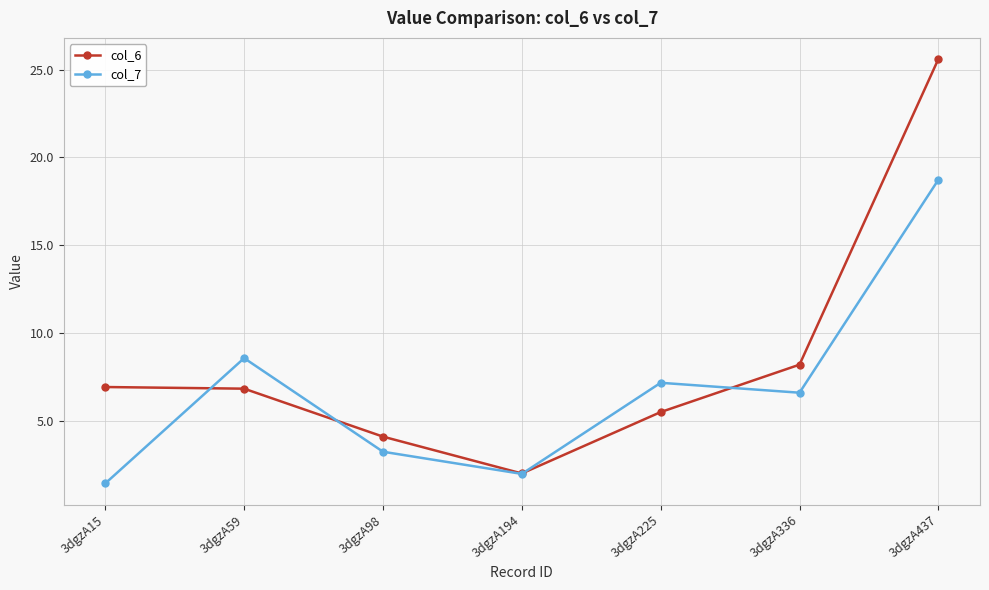

The col_6 series shows 5.2 at 3dgzA437. True or false?

False